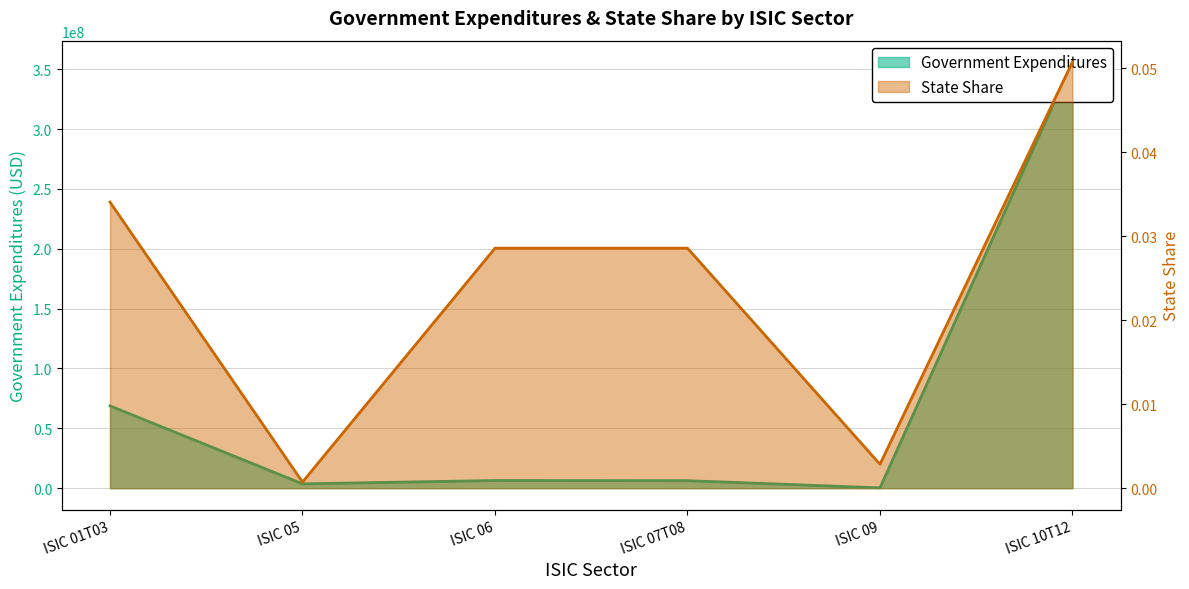

Reading left to right, list all the values displayed in this chart.

Government Expenditures: ISIC 01T03=68776391.6	ISIC 05=3641734.8	ISIC 06=6432553.6	ISIC 07T08=6296430.2	ISIC 09=290604.5	ISIC 10T12=355990477.5
State Share: ISIC 01T03=0.0	ISIC 05=0.0	ISIC 06=0.0	ISIC 07T08=0.0	ISIC 09=0.0	ISIC 10T12=0.1